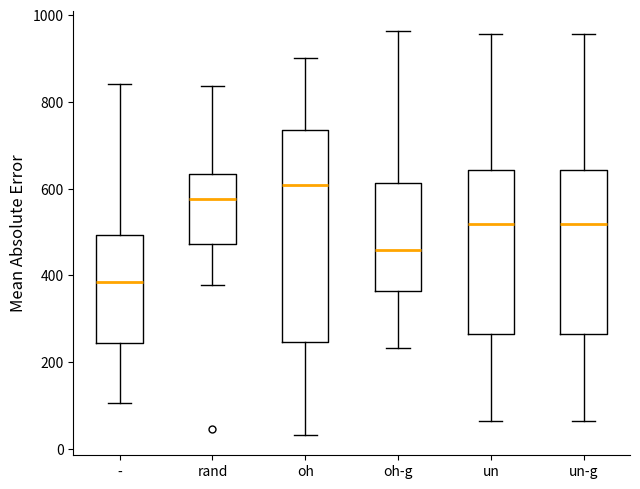

Reading left to right, read every box against the y-axis: the position of its median line, the range the box covers, and the ends of its whiskers. The values are not printed on the chart, so give them approximately, as read against the axis.

-: median 380, box 240 to 500, whiskers 100 to 840
rand: median 580, box 480 to 640, whiskers 380 to 840
oh: median 600, box 240 to 740, whiskers 40 to 900
oh-g: median 460, box 360 to 620, whiskers 240 to 960
un: median 520, box 260 to 640, whiskers 60 to 960
un-g: median 520, box 260 to 640, whiskers 60 to 960